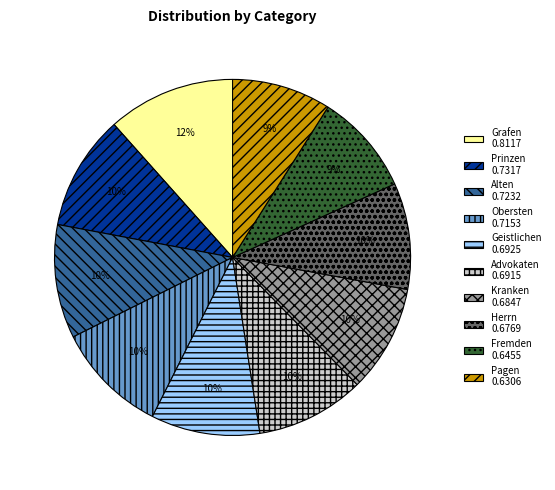

Which has a higher value, Grafen or Geistlichen?

Grafen